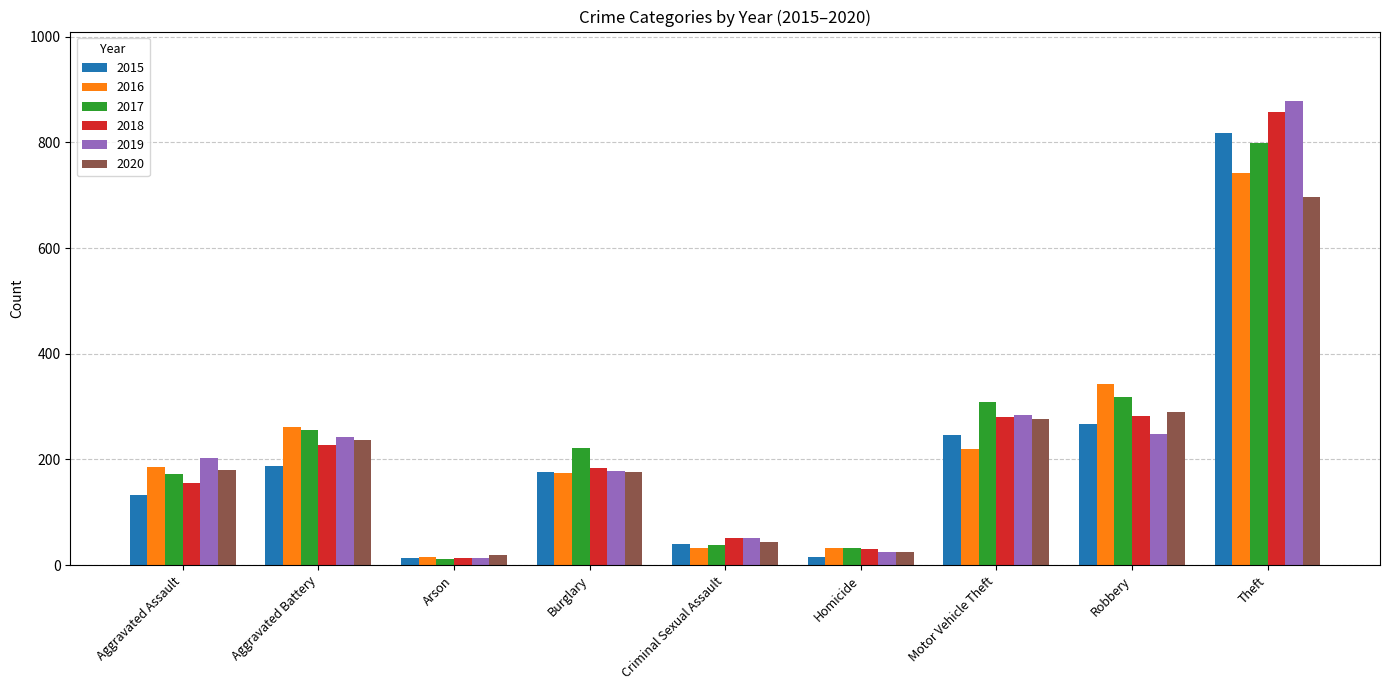

At which label does 2020 reach its peak?

Theft